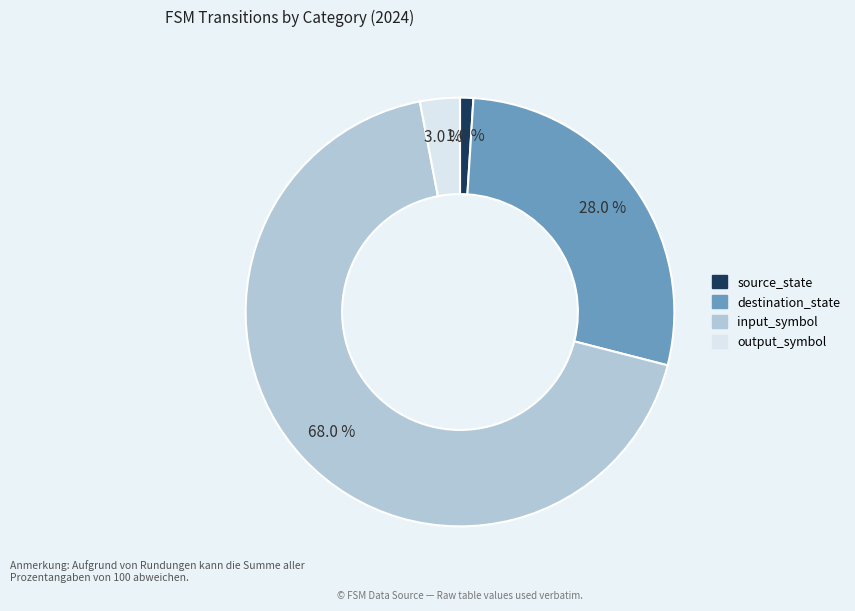

To the nearest percent, what portion does source_state represent?

1%